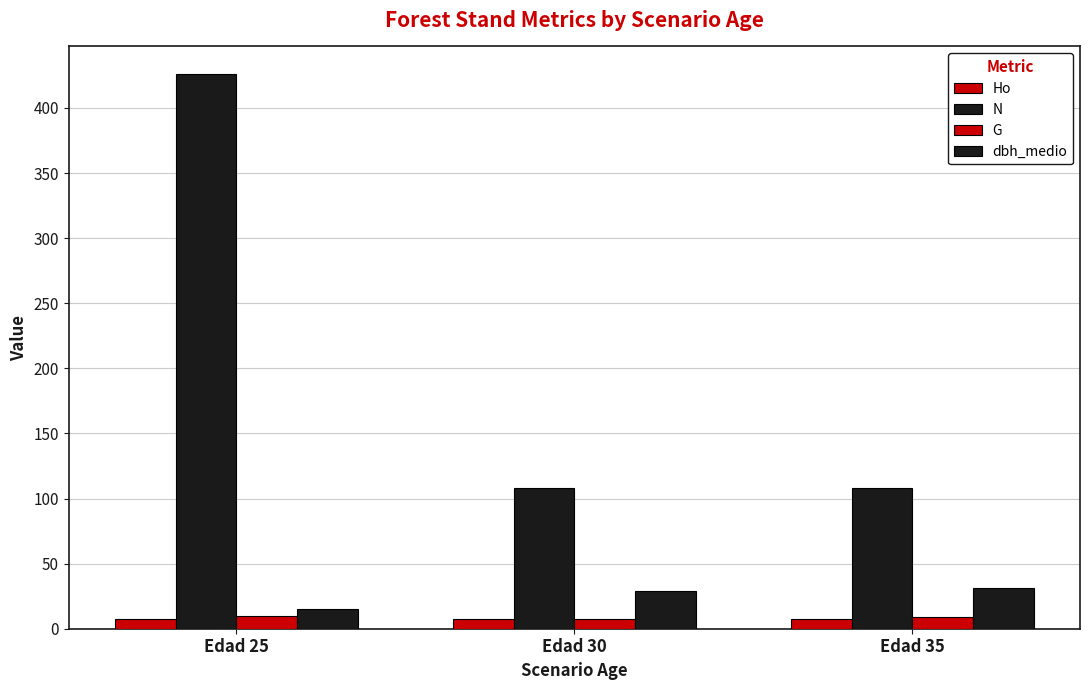

What is the value of the dbh_medio bar at the 3rd from the left?

31.4